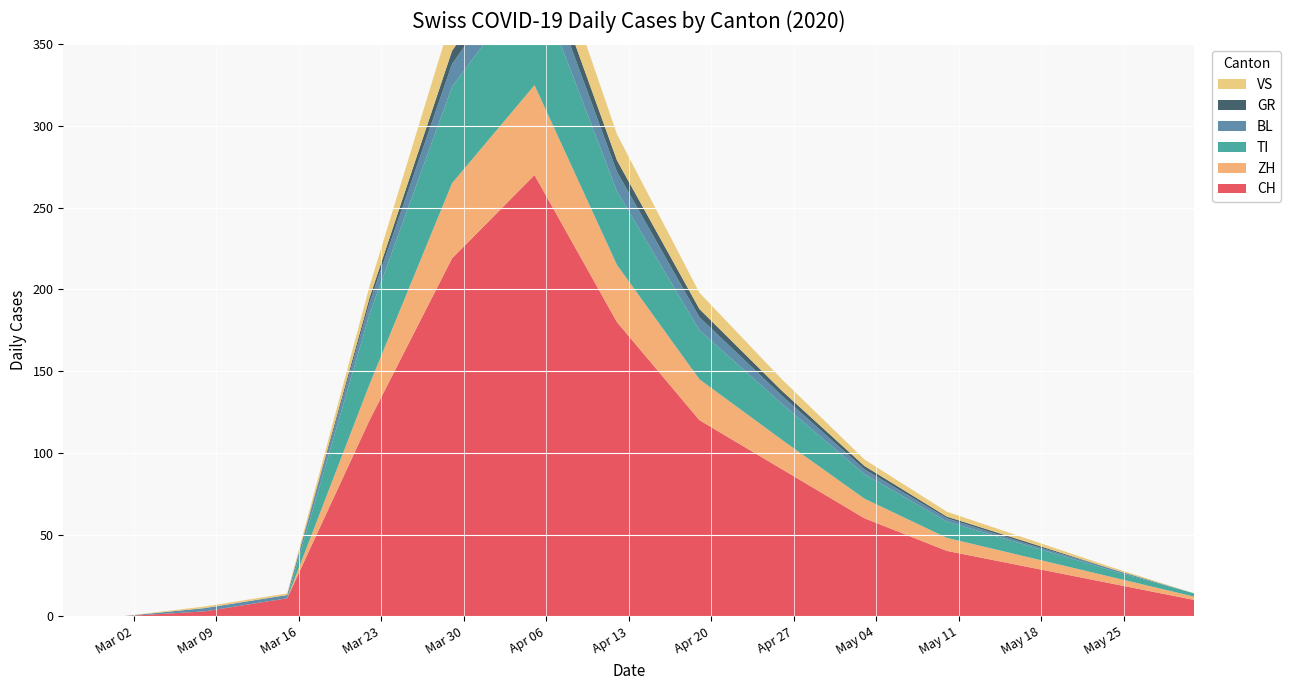

Reading left to right, transcribe all the data shown in this chart.

CH: 2020-02-25=0	2020-03-01=0	2020-03-08=3	2020-03-15=11	2020-03-22=120	2020-03-29=219	2020-04-05=270	2020-04-12=180	2020-04-19=120	2020-04-26=90	2020-05-03=60	2020-05-10=40	2020-05-17=30	2020-05-24=20	2020-05-31=10
ZH: 2020-02-25=0	2020-03-01=0	2020-03-08=0	2020-03-15=0	2020-03-22=22	2020-03-29=46	2020-04-05=55	2020-04-12=35	2020-04-19=25	2020-04-26=18	2020-05-03=12	2020-05-10=8	2020-05-17=6	2020-05-24=4	2020-05-31=2
TI: 2020-02-25=0	2020-03-01=0	2020-03-08=0	2020-03-15=0	2020-03-22=43	2020-03-29=59	2020-04-05=67	2020-04-12=45	2020-04-19=30	2020-04-26=22	2020-05-03=15	2020-05-10=10	2020-05-17=7	2020-05-24=4	2020-05-31=2
BL: 2020-02-25=0	2020-03-01=0	2020-03-08=2	2020-03-15=2	2020-03-22=7	2020-03-29=14	2020-04-05=17	2020-04-12=12	2020-04-19=8	2020-04-26=5	2020-05-03=3	2020-05-10=2	2020-05-17=1	2020-05-24=1	2020-05-31=0
GR: 2020-02-25=0	2020-03-01=0	2020-03-08=0	2020-03-15=0	2020-03-22=3	2020-03-29=8	2020-04-05=10	2020-04-12=7	2020-04-19=5	2020-04-26=3	2020-05-03=2	2020-05-10=1	2020-05-17=1	2020-05-24=0	2020-05-31=0
VS: 2020-02-25=0	2020-03-01=0	2020-03-08=1	2020-03-15=1	2020-03-22=7	2020-03-29=21	2020-04-05=23	2020-04-12=16	2020-04-19=10	2020-04-26=7	2020-05-03=4	2020-05-10=3	2020-05-17=2	2020-05-24=1	2020-05-31=0